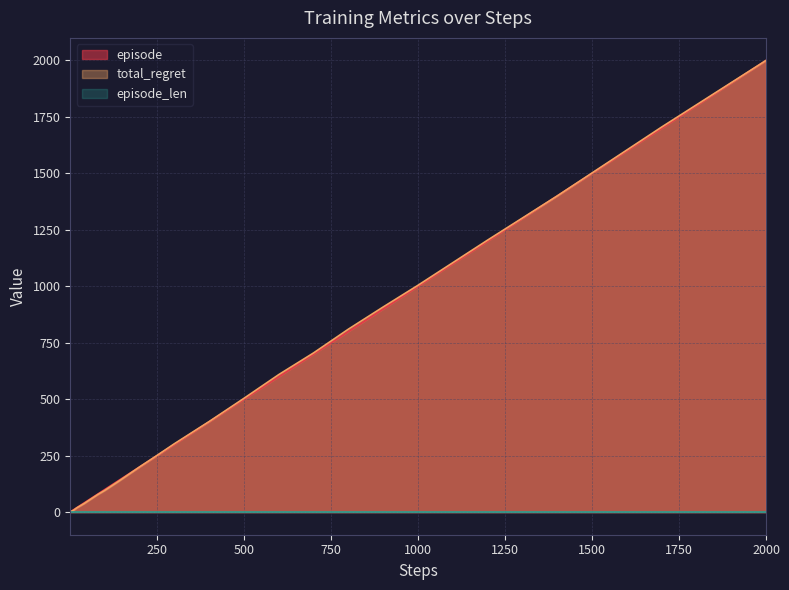

At which category is the sum across all series the highest?

2000